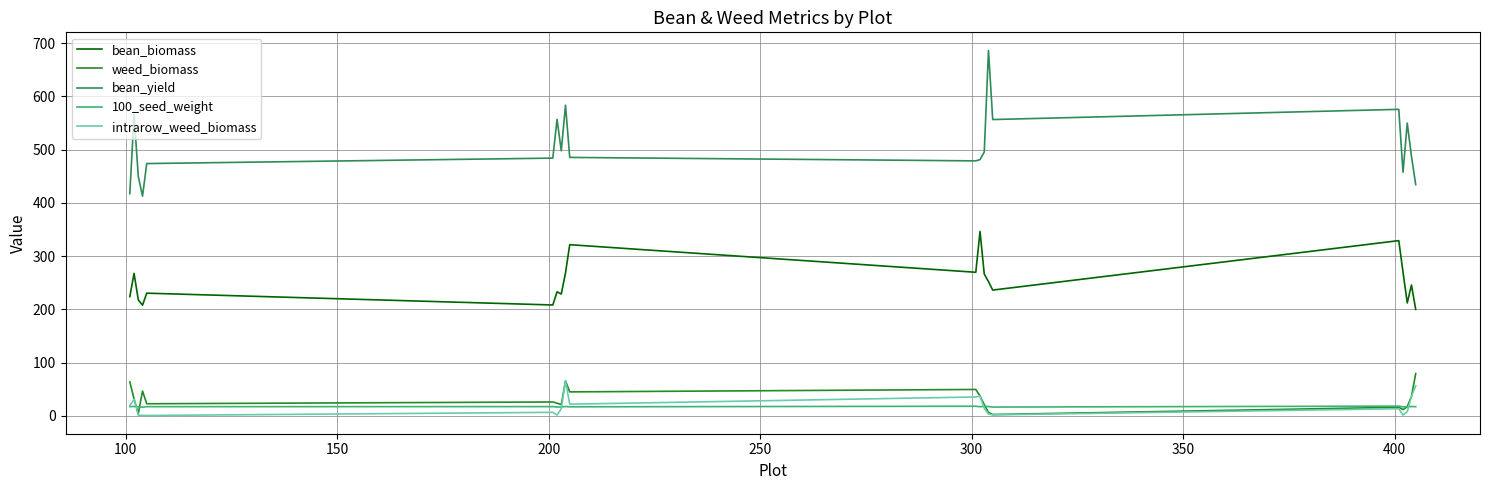

What is the minimum value shown in the chart?

0.5